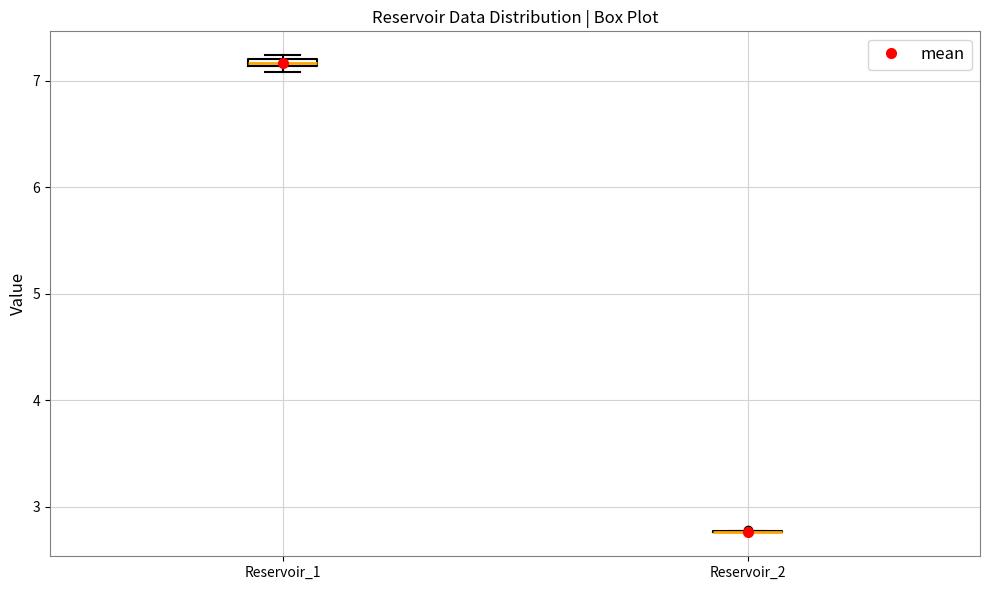

Where is the lower edge of the box for Reservoir_1 on the y-axis? The values are not printed on the chart, so give them approximately, as read against the axis.

7.1